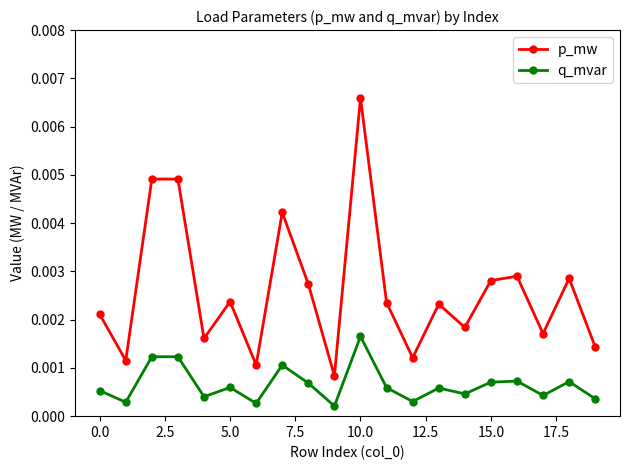

How many lines are shown in the chart?

2